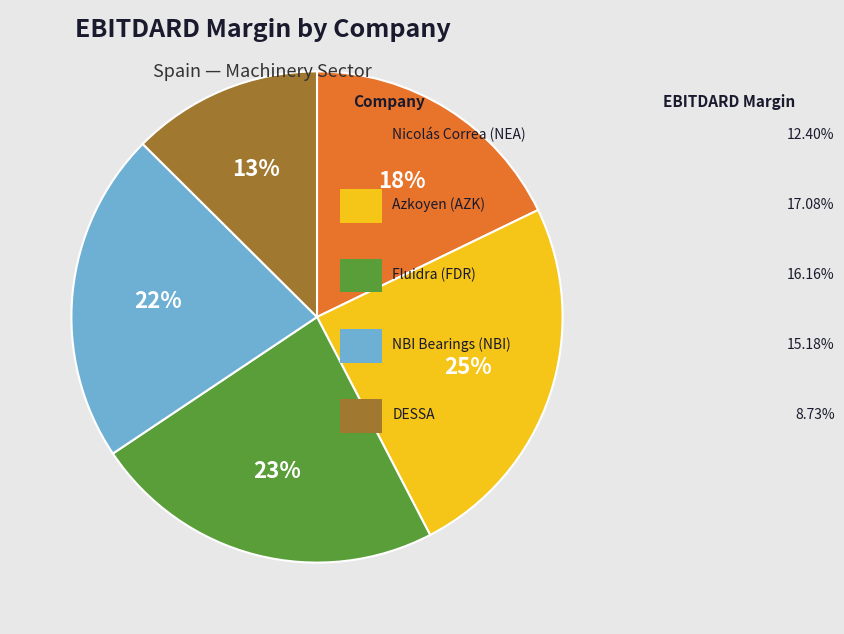

Is there any slice that represents more than half of the pie?

No